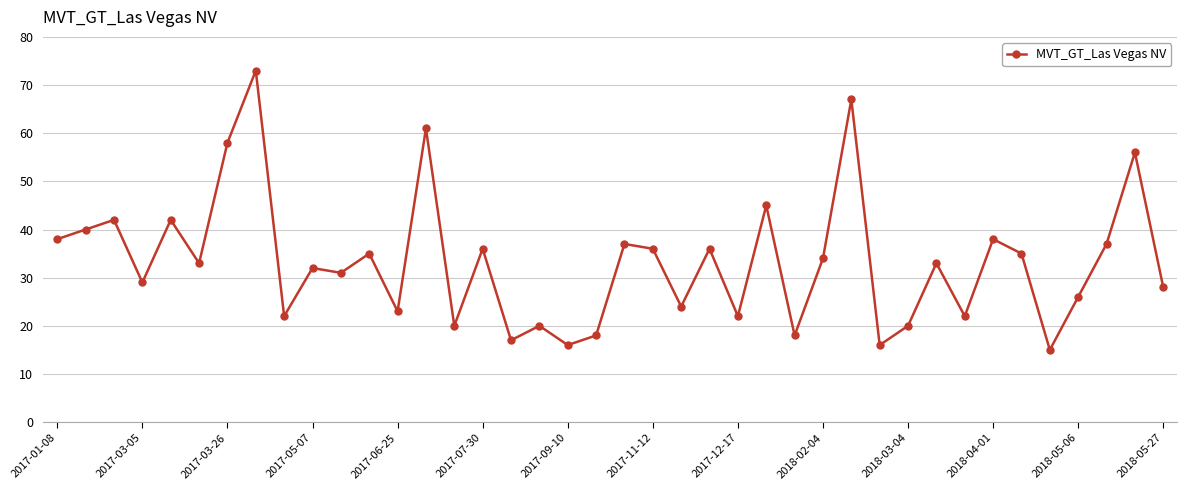

Does the chart display data point markers on the line(s)?

Yes